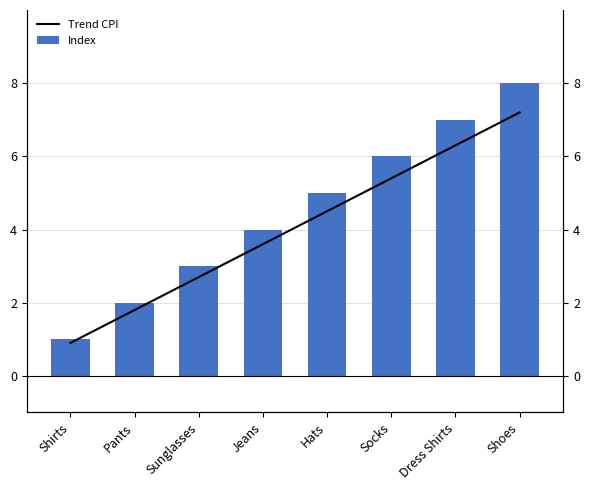

How many Index values are between 3 and 7?

5